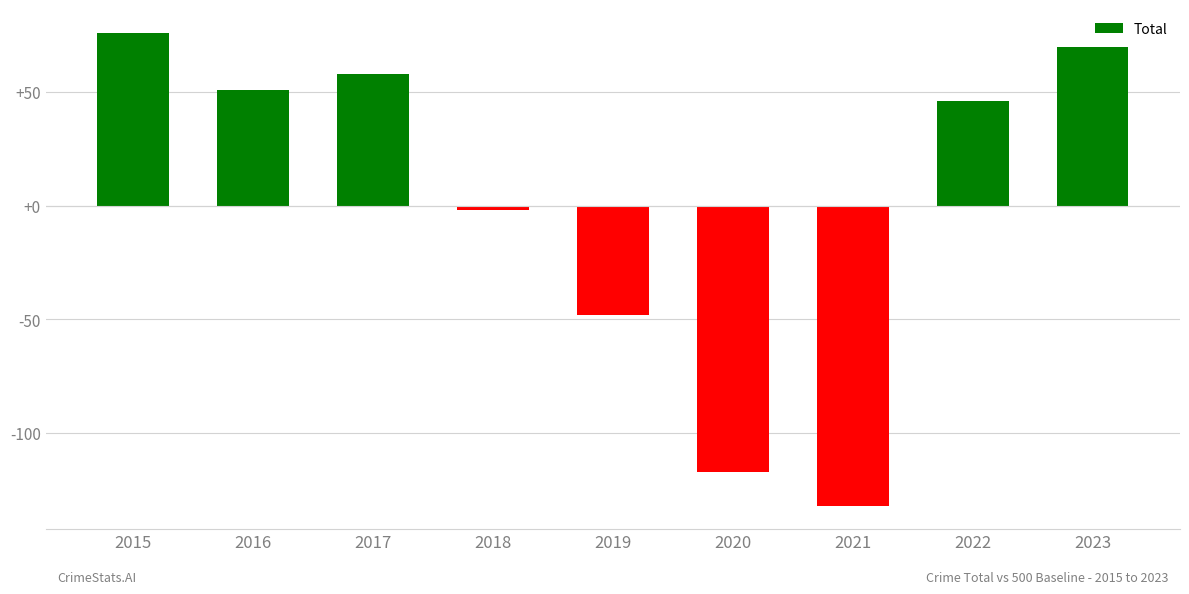

Between 2017 and 2016, which is larger?

2017